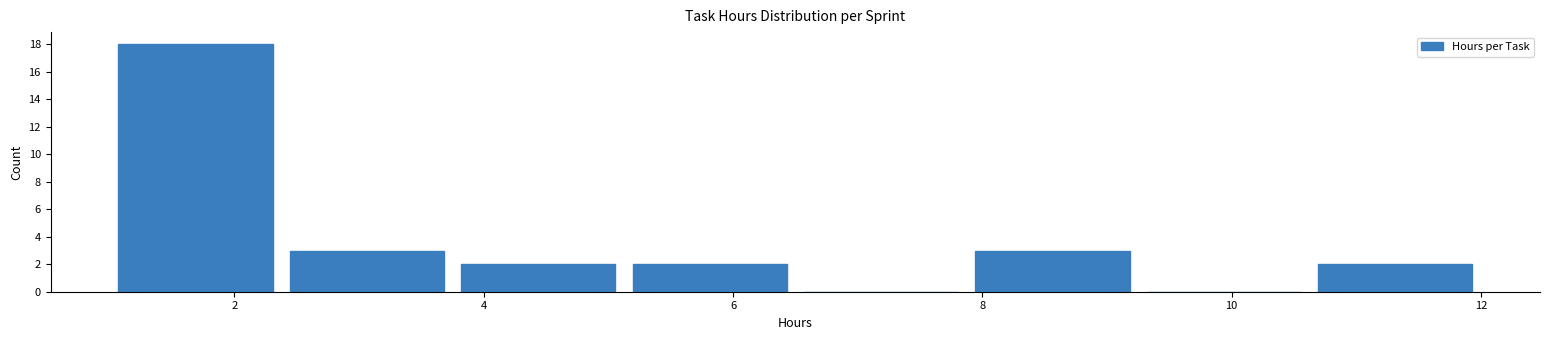

Over which range of the x-axis is the bar tallest?

1.0 to 2.4